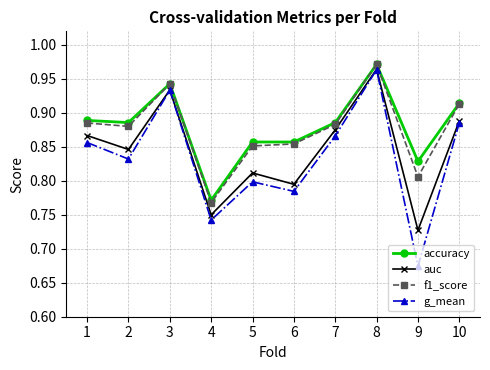

List the labels in order of g_mean value, smallest first.

9, 4, 6, 5, 2, 1, 7, 10, 3, 8